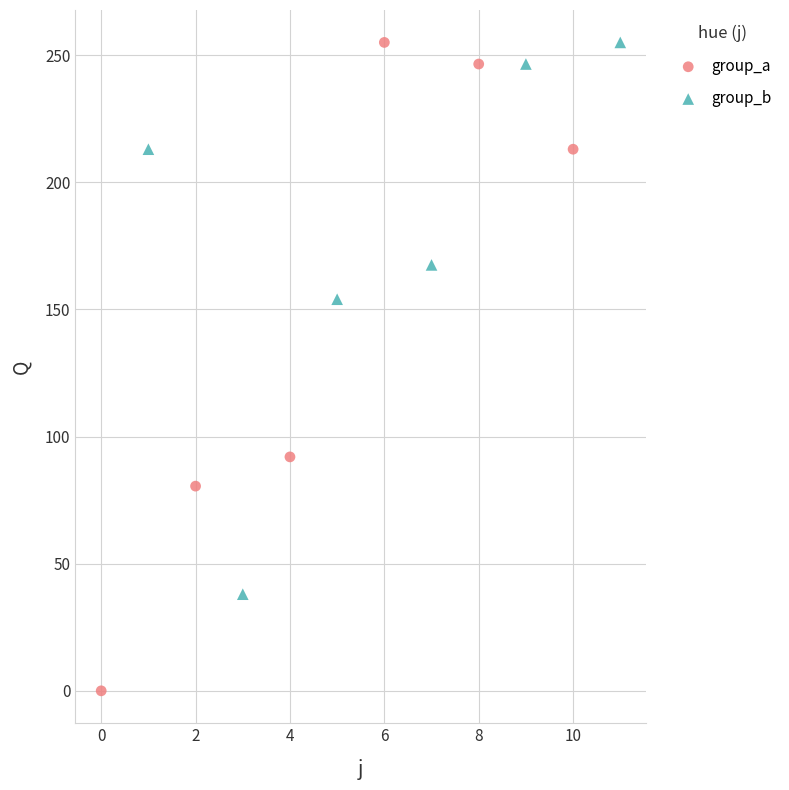

What are all the series names shown in the legend?

group_a, group_b